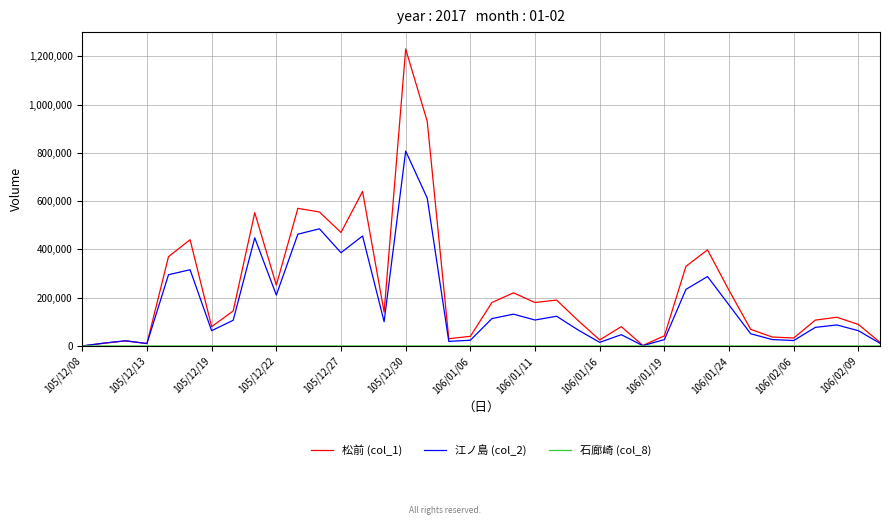

Which series has the widest spread of values?

松前 (col_1)